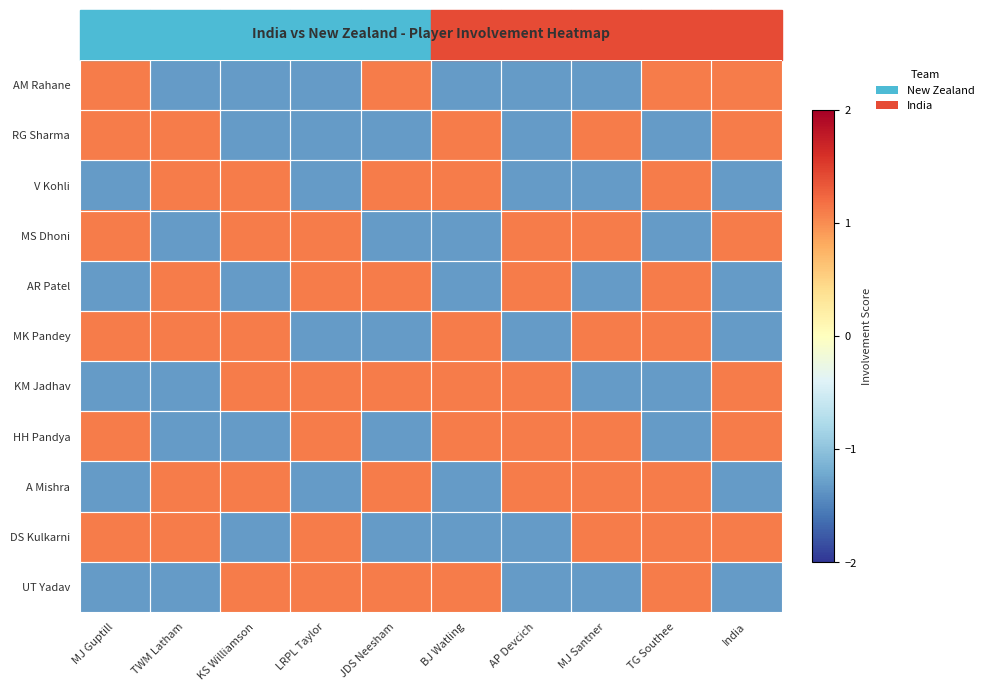

At India, list the series in order from largest to smallest.

AM Rahane, RG Sharma, MS Dhoni, KM Jadhav, HH Pandya, DS Kulkarni, V Kohli, AR Patel, MK Pandey, A Mishra, UT Yadav